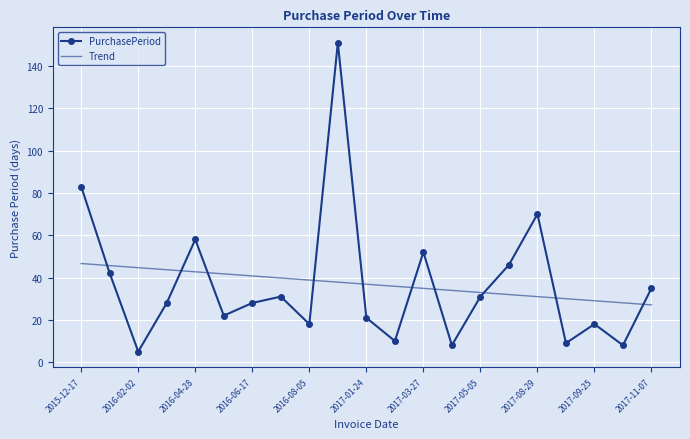

What is the highest value of the Trend series?

46.6